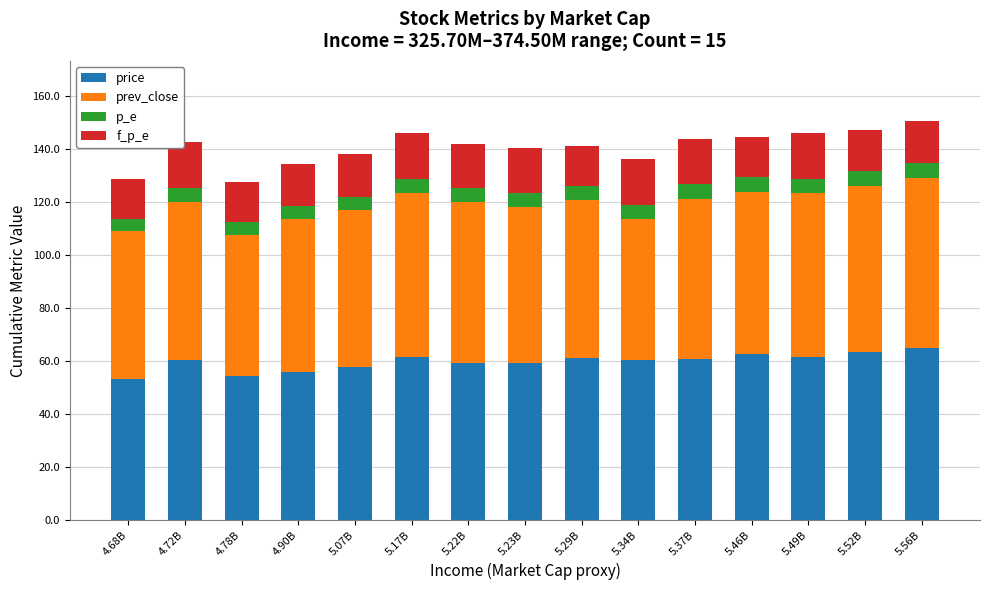

The value of price at 5.34B is 79.1. True or false?

False